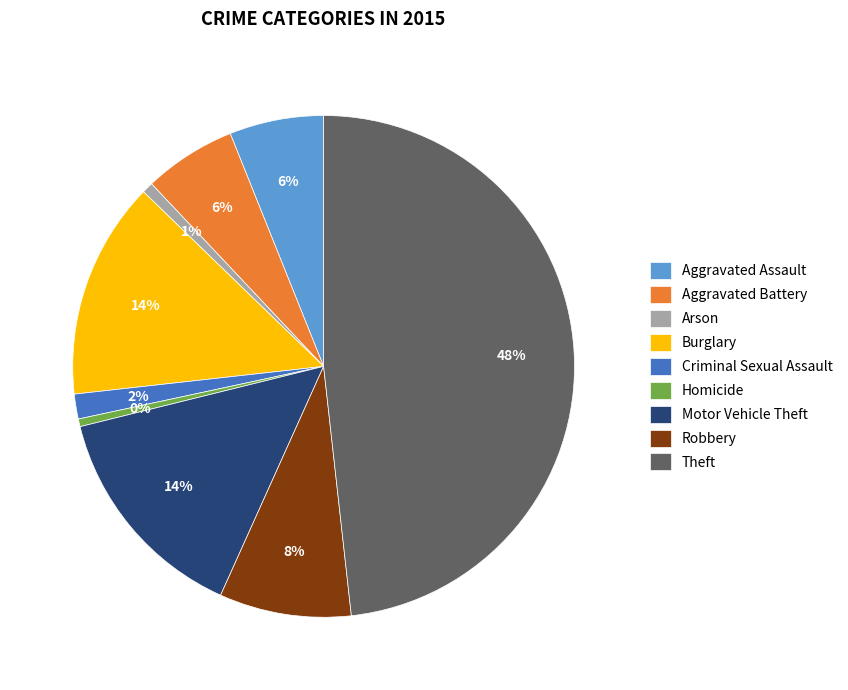

What percentage is the Burglary slice, to the nearest percent?

14%